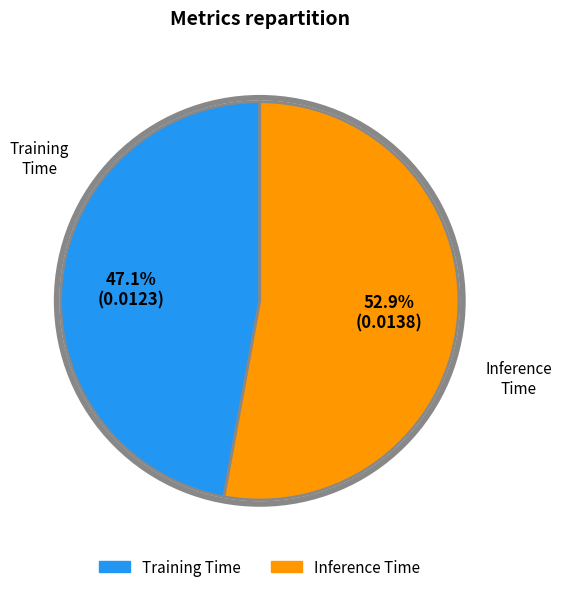

What is the total percentage of Inference Time and Training Time?

100.0%